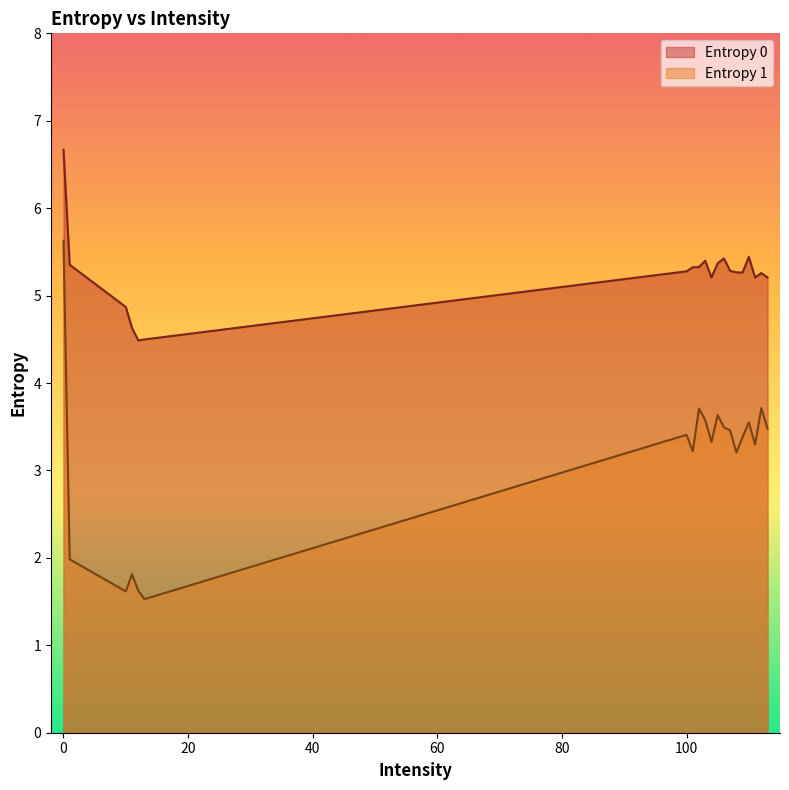

What is the value of the Entropy 1 point at the 5th from the left?

1.6